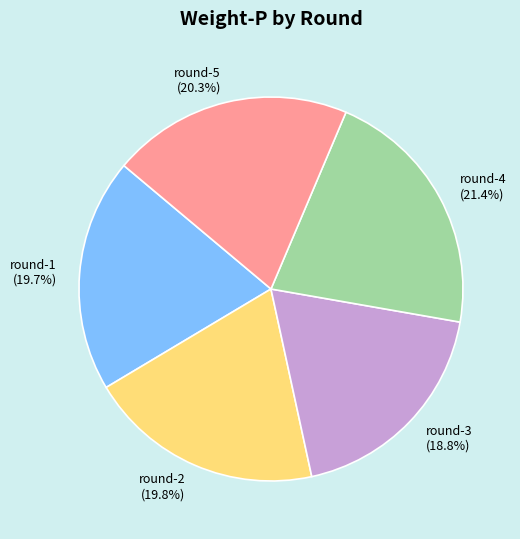

How many segments does this pie chart have?

5